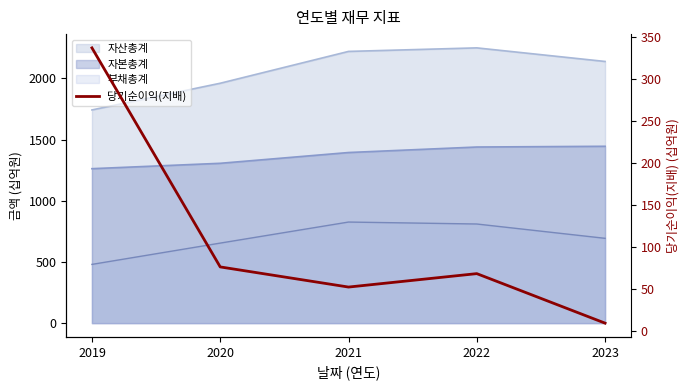

Does the chart display data point markers on the line(s)?

No